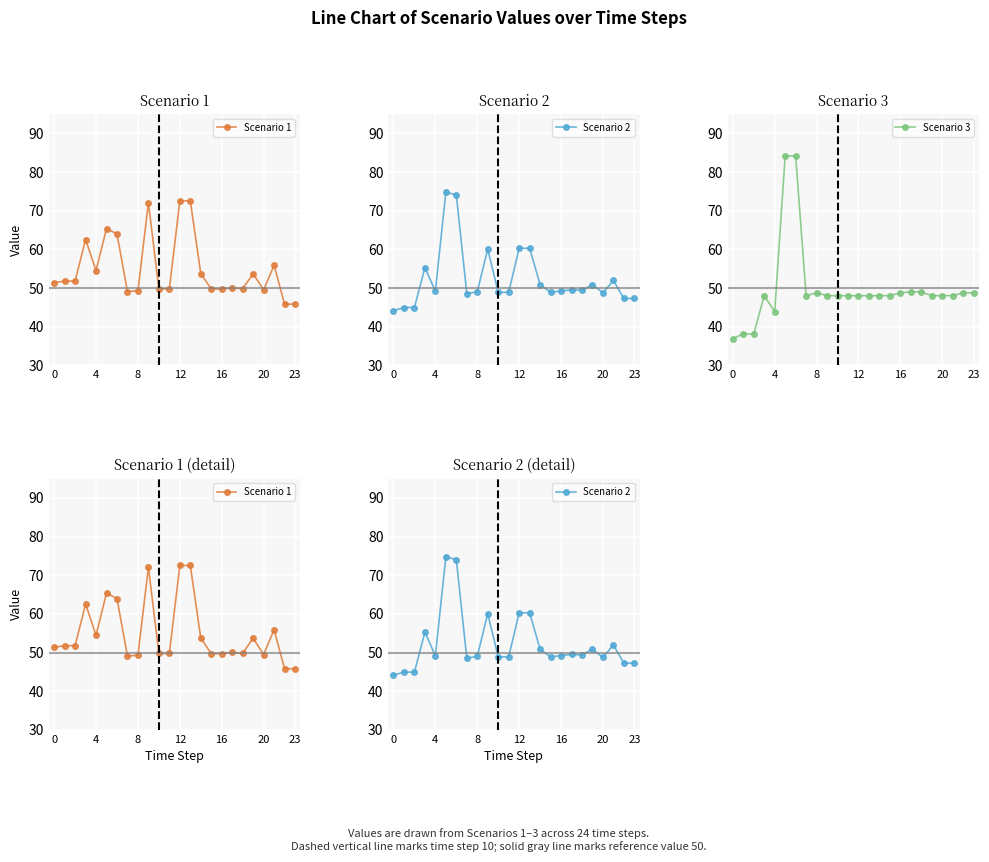

Reading left to right, what are all the values shown in this chart?

Scenario 1: 51.4	51.8	51.8	62.5	54.5	65.4	64.0	49.1	49.3	72.1	49.8	49.8	72.5	72.5	53.7	49.7	49.7	50.1	49.8	53.7	49.5	55.9	45.8	45.8
Scenario 2: 44.1	45.0	45.0	55.3	49.2	74.8	74.1	48.6	49.0	60.1	48.9	48.9	60.3	60.3	50.9	48.9	49.2	49.5	49.4	50.9	48.8	52.0	47.3	47.3
Scenario 3: 36.9	38.1	38.1	48.0	43.9	84.2	84.2	48.0	48.8	48.0	48.0	48.0	48.0	48.0	48.0	48.0	48.8	49.0	49.0	48.0	48.0	48.0	48.8	48.8